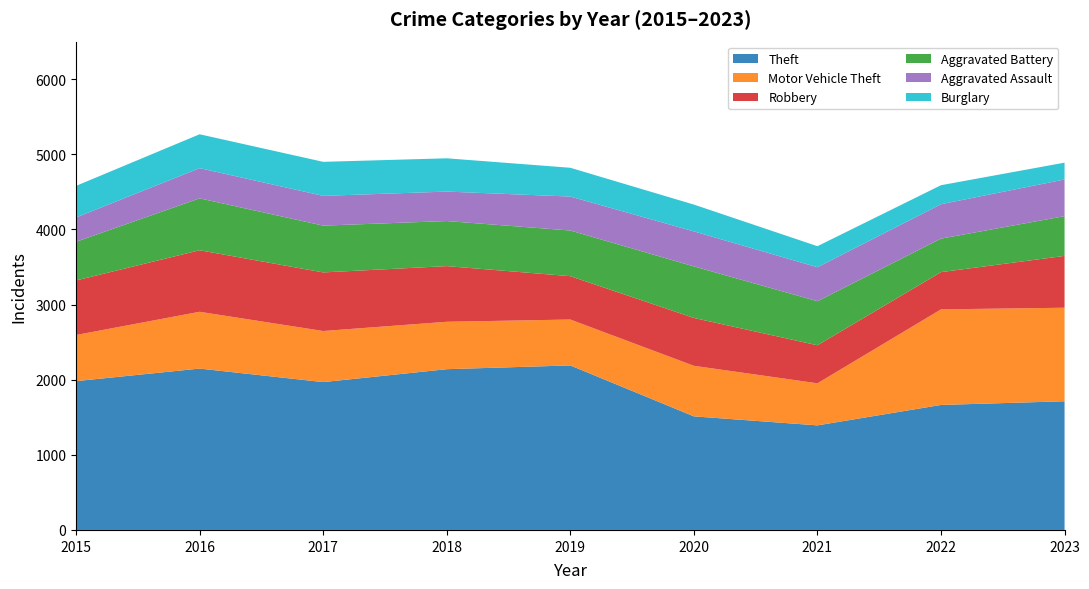

Reading right to left, extract all data points from this chart.

Theft: 2023=1713	2022=1664	2021=1392	2020=1512	2019=2190	2018=2140	2017=1968	2016=2148	2015=1981
Motor Vehicle Theft: 2023=1245	2022=1272	2021=560	2020=673	2019=611	2018=631	2017=680	2016=756	2015=614
Robbery: 2023=690	2022=496	2021=506	2020=637	2019=577	2018=741	2017=780	2016=819	2015=726
Aggravated Battery: 2023=529	2022=446	2021=587	2020=686	2019=608	2018=600	2017=623	2016=691	2015=515
Aggravated Assault: 2023=488	2022=458	2021=452	2020=466	2019=452	2018=392	2017=396	2016=402	2015=323
Burglary: 2023=224	2022=253	2021=280	2020=357	2019=383	2018=443	2017=453	2016=451	2015=421